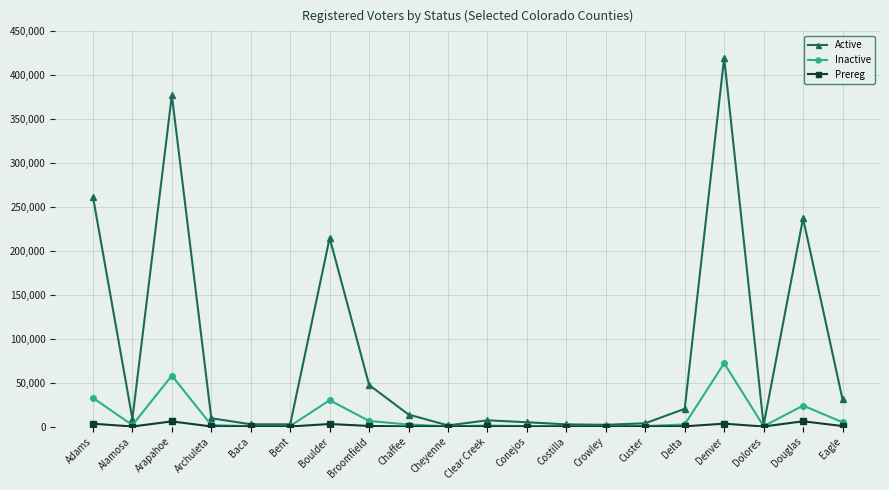

What is the highest value of the Active series?

419892